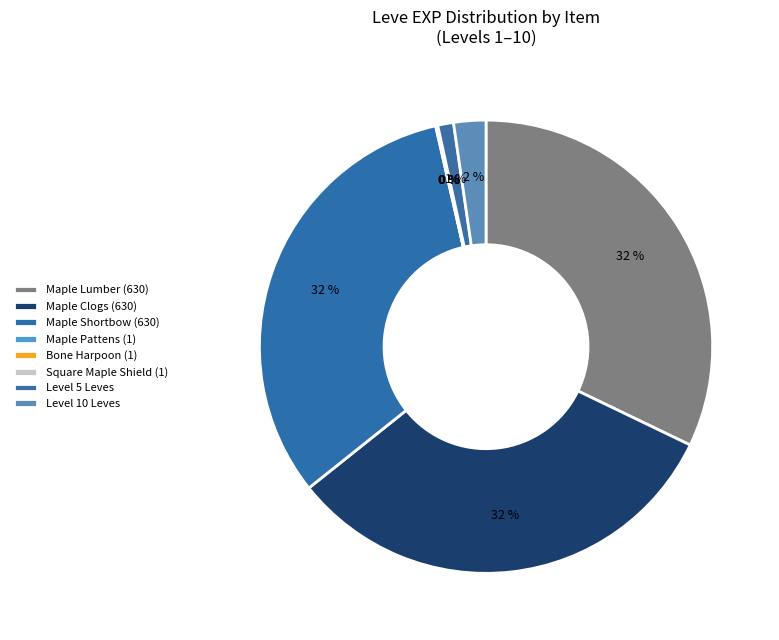

Is there any slice that represents more than half of the pie?

No